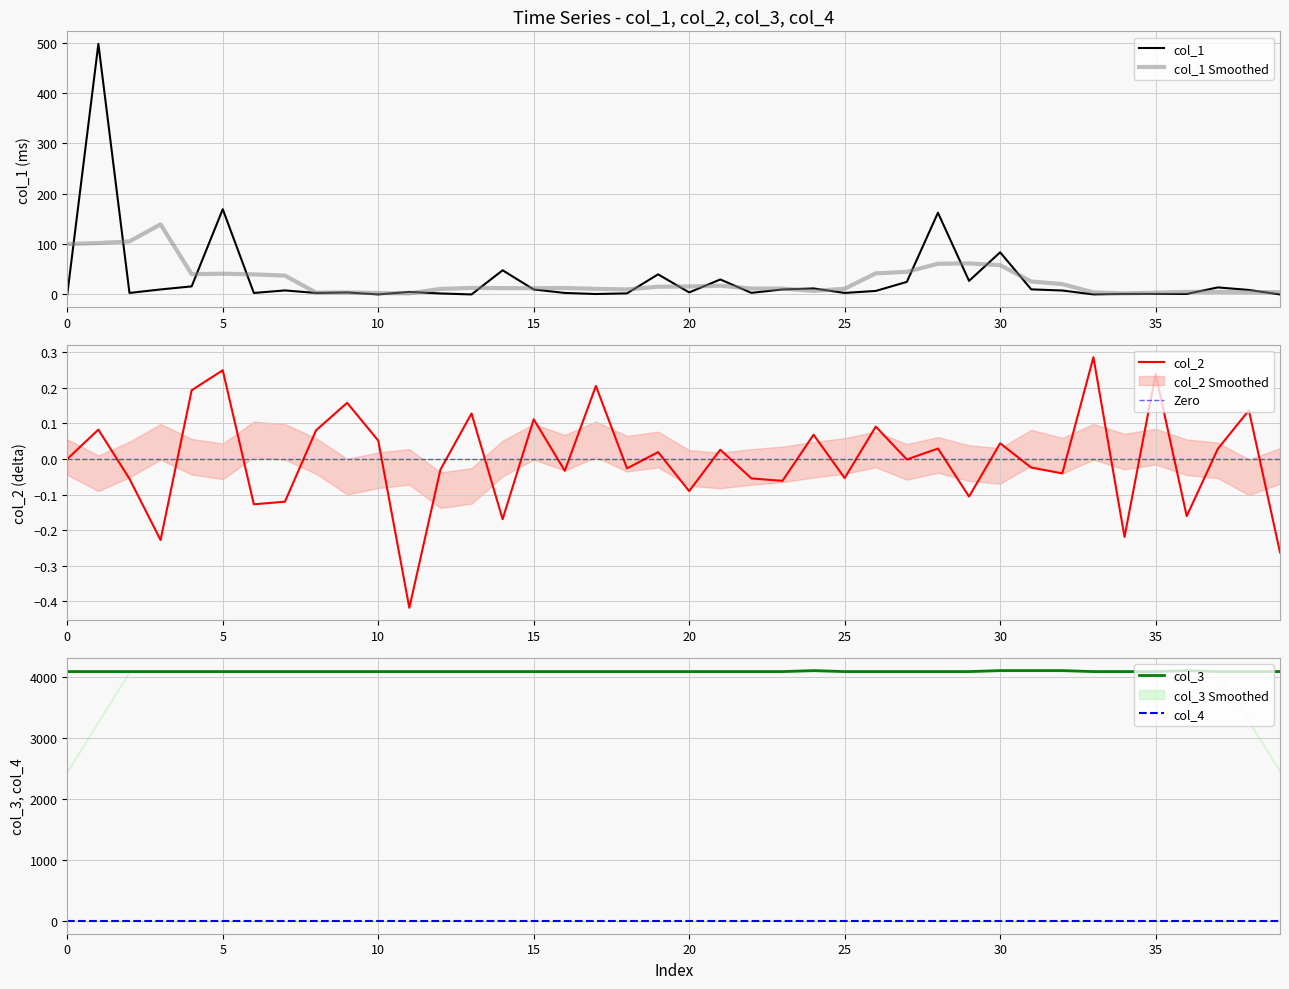

The value of col_1 at 38 is 5.6. True or false?

False